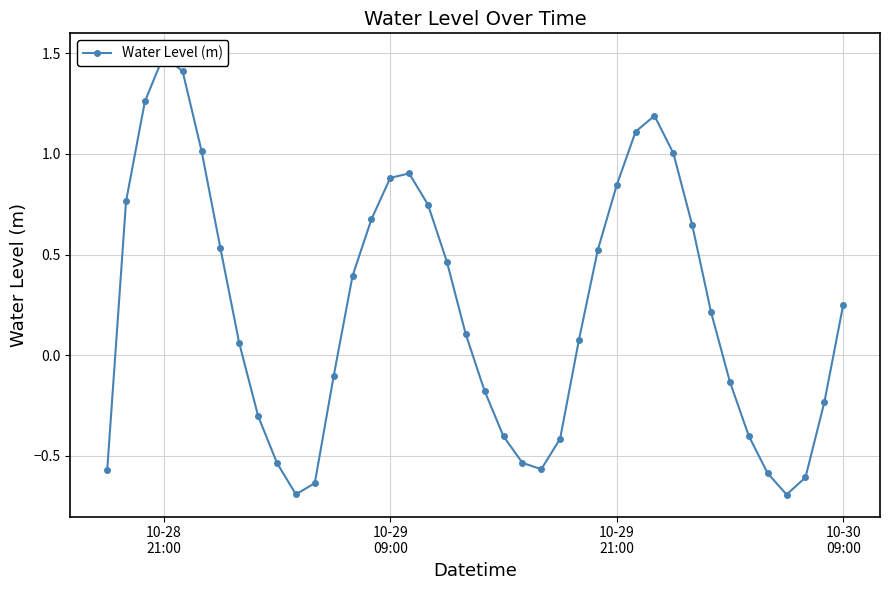

How many interior local valleys (lower than both neighbors) does the data have?

3